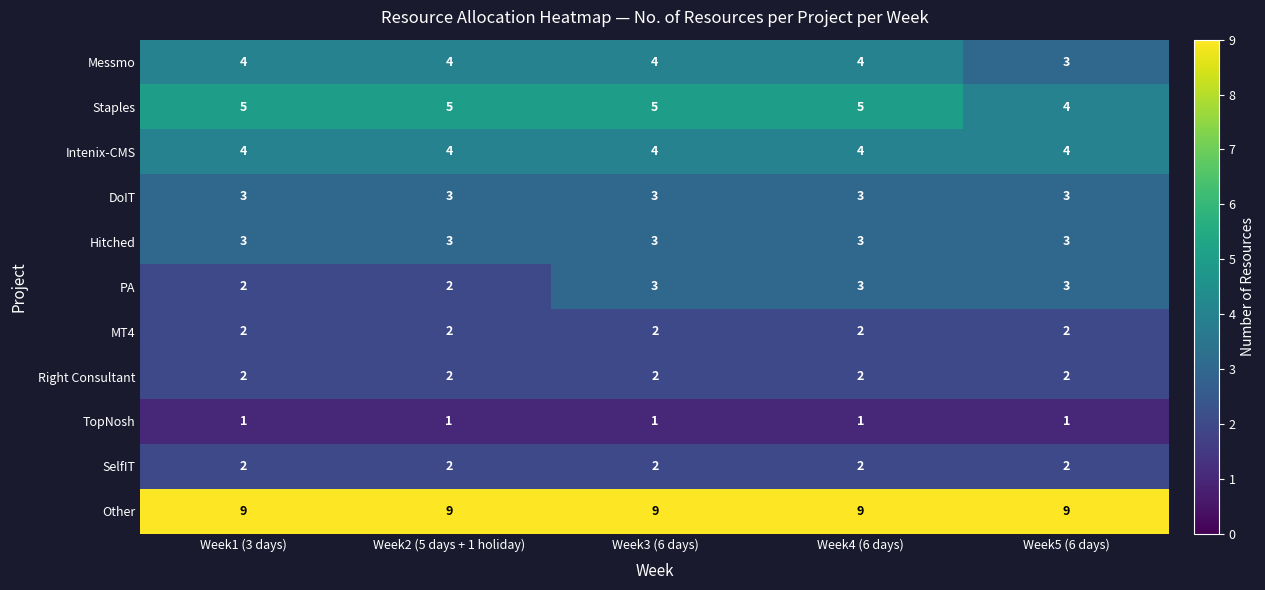

At which label does Messmo reach its minimum?

Week5 (6 days)